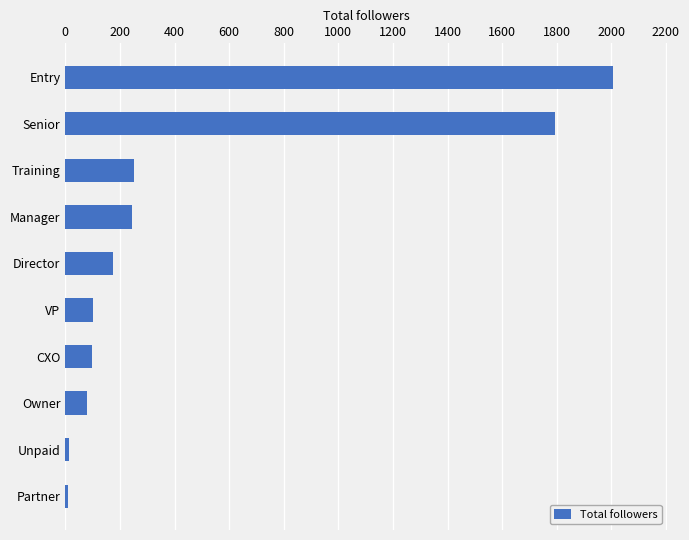

What is the change in value from Training to Owner?

-172